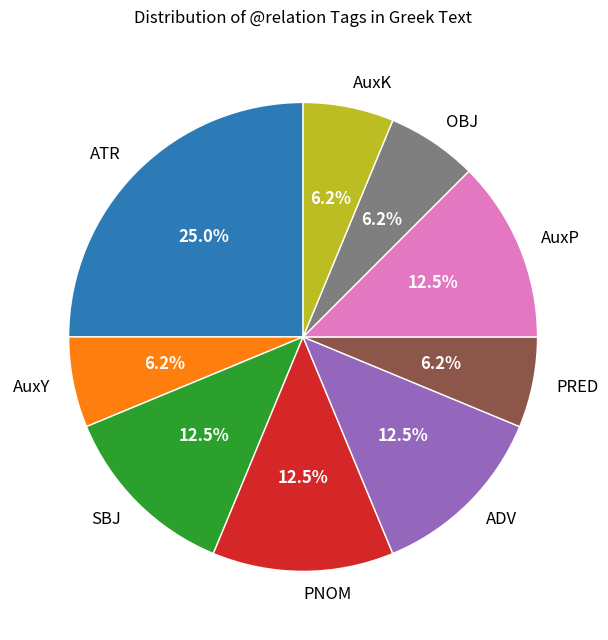

To the nearest percent, what percentage of the pie is PRED?

6%